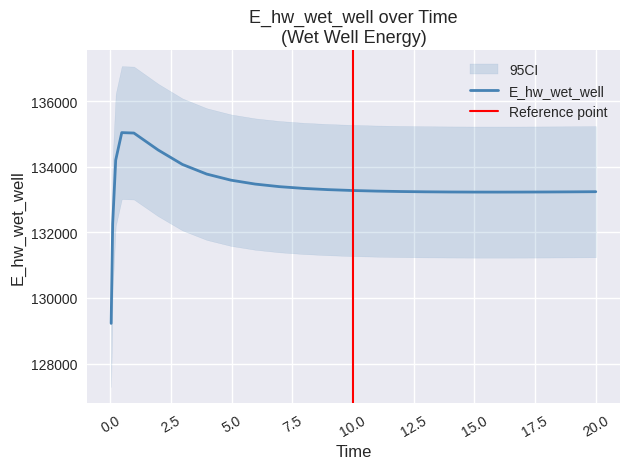

What is the difference between the maximum and minimum values?

5816.4